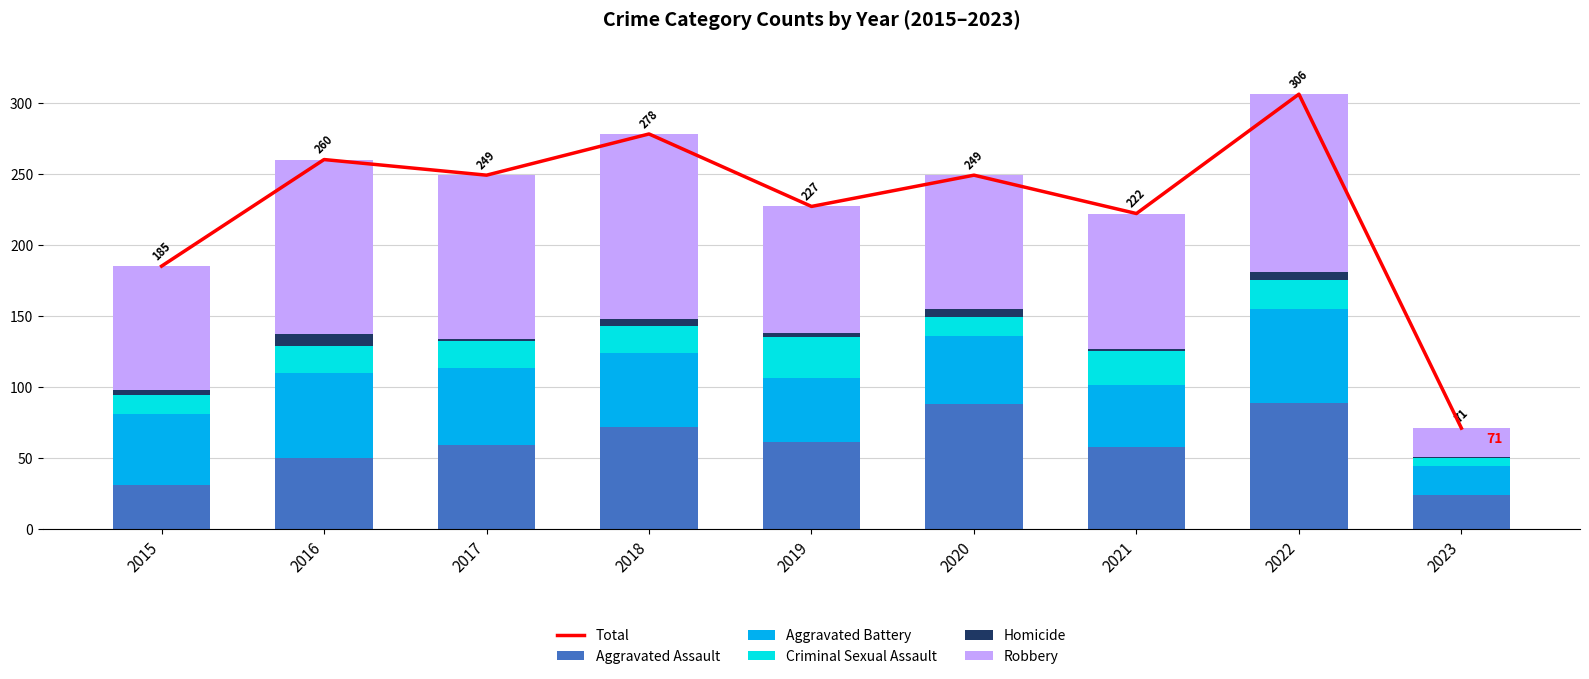

Which series has the largest total across all categories?

Total